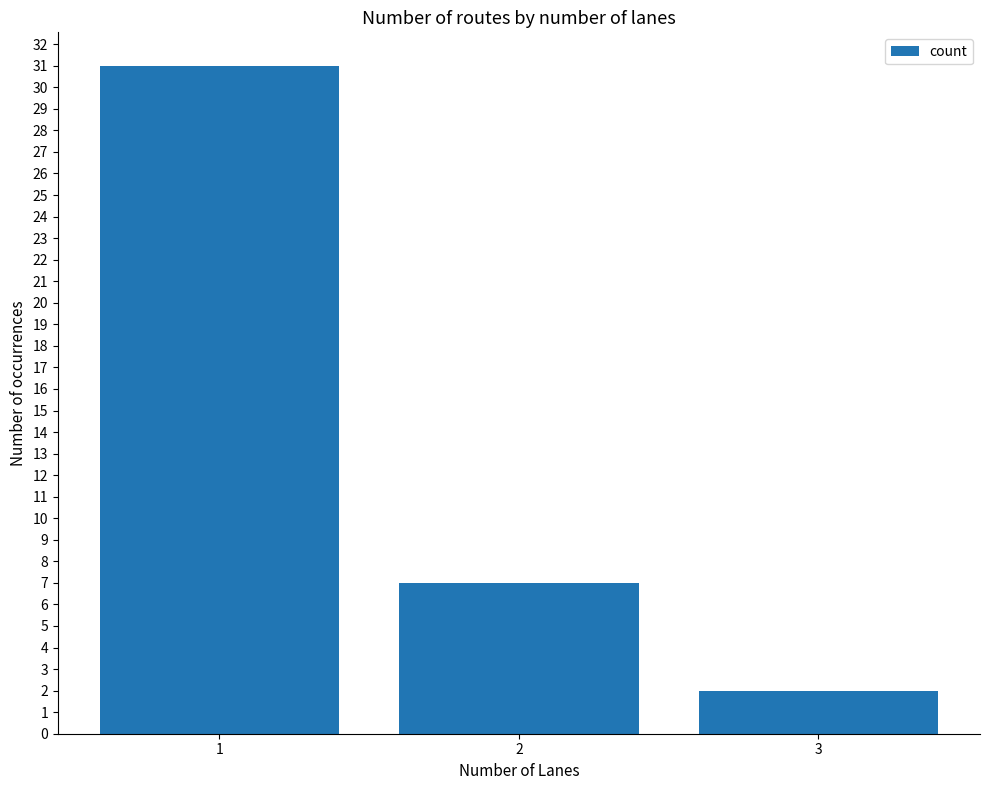

Reading left to right, extract all data points from this chart.

31	7	2